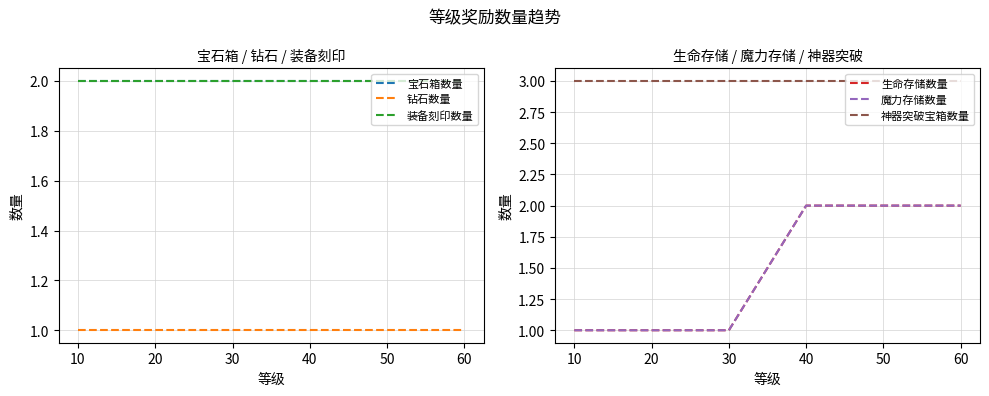

Between 20 and 50, which series saw the biggest shift?

生命存储数量